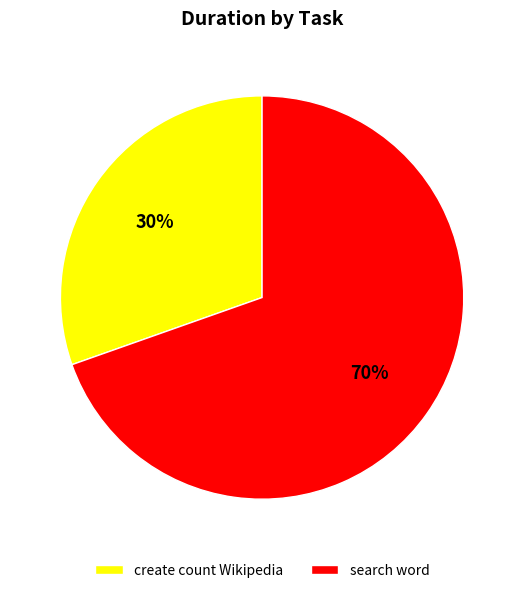

Rank the categories by value from highest to lowest.

search word, create count Wikipedia